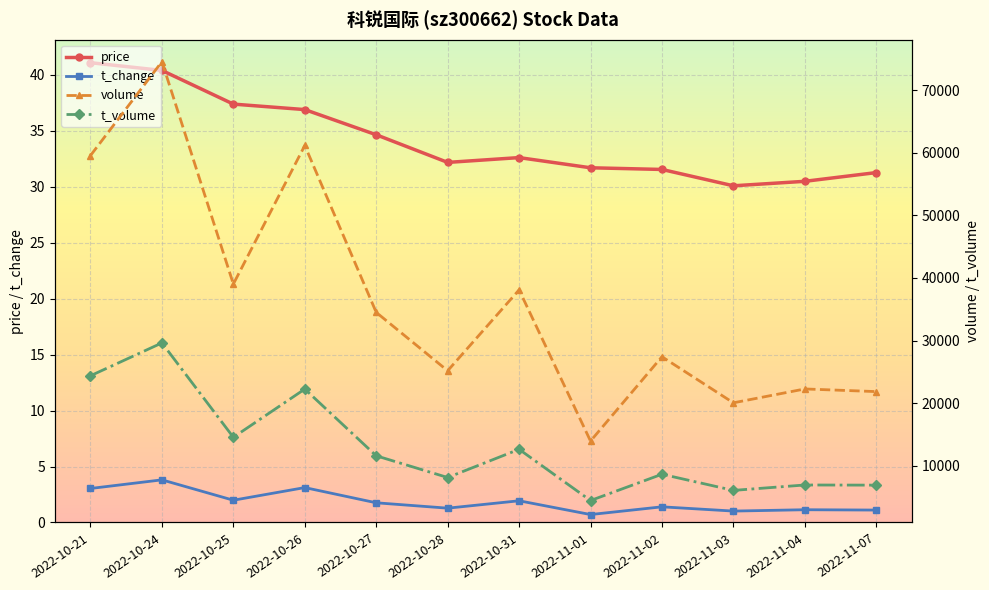

At which category does t_volume reach its first local valley?

2022-10-25